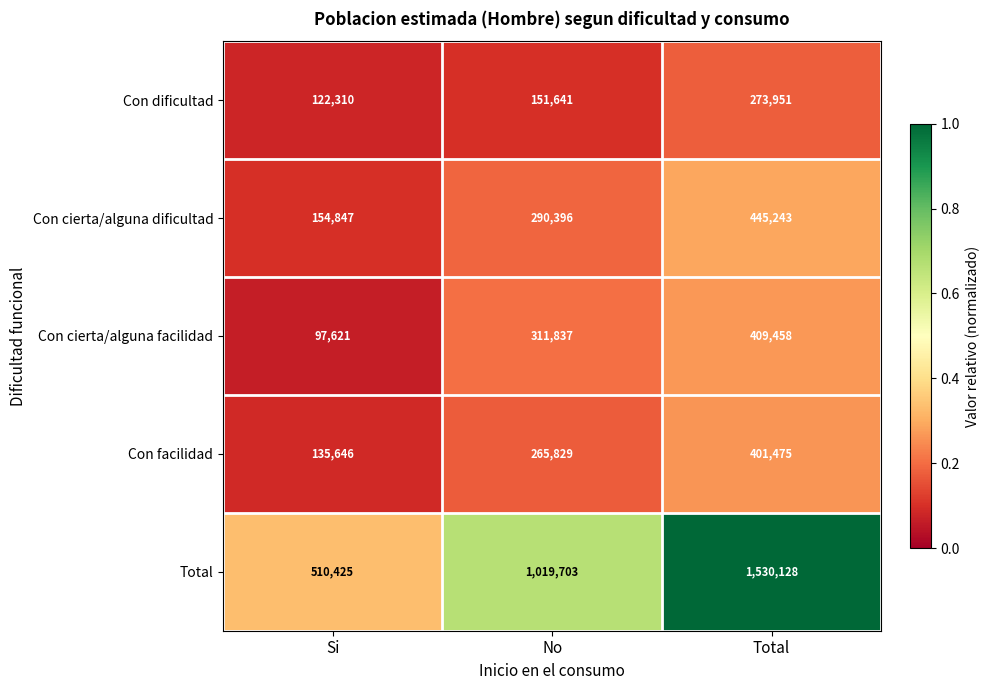

Which series has the largest range (max minus min)?

Total